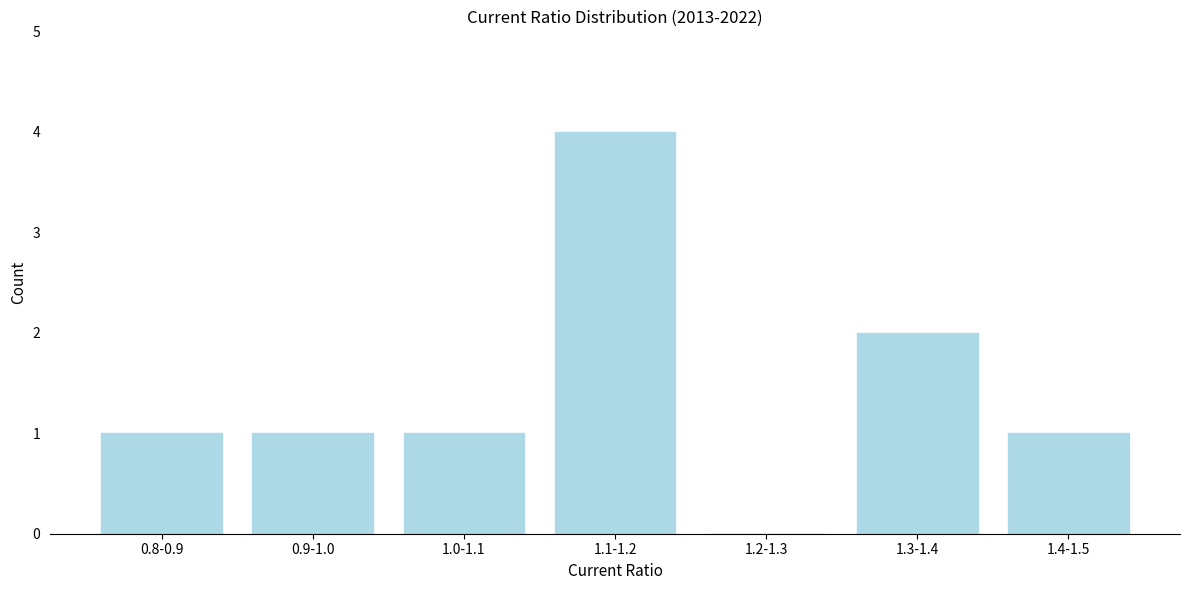

Reading left to right, extract all data points from this chart.

0.8-0.9=1	0.9-1.0=1	1.0-1.1=1	1.1-1.2=4	1.2-1.3=0	1.3-1.4=2	1.4-1.5=1